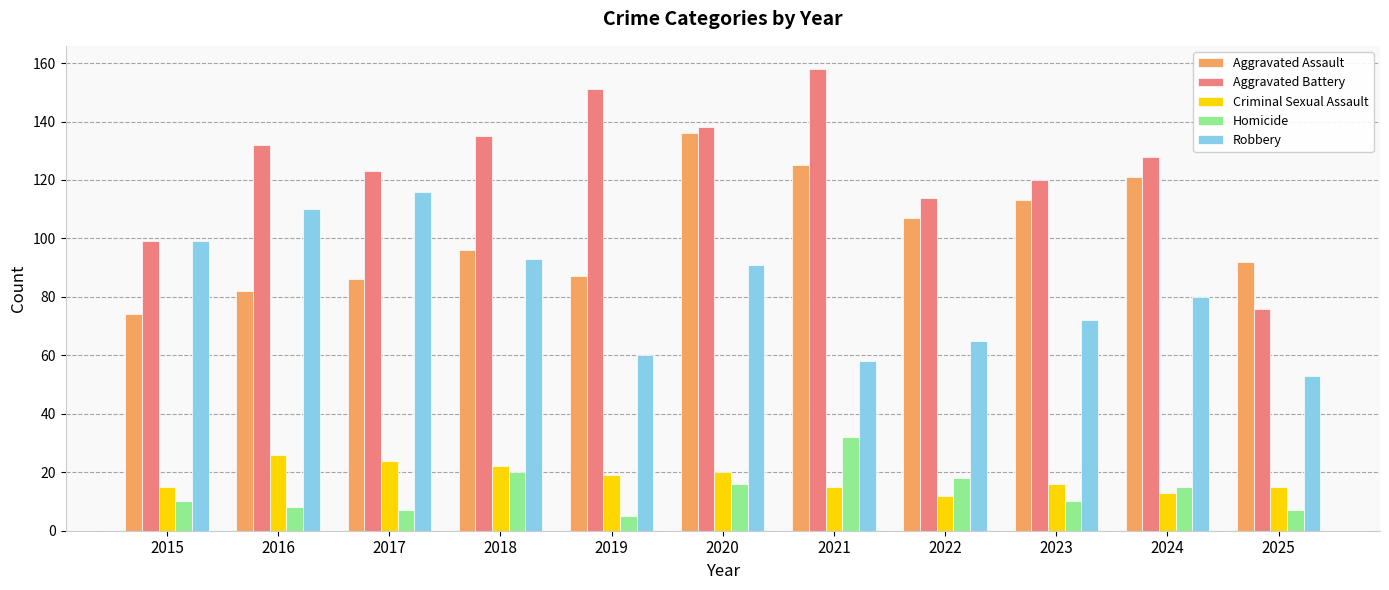

What is the minimum value shown in the chart?

5